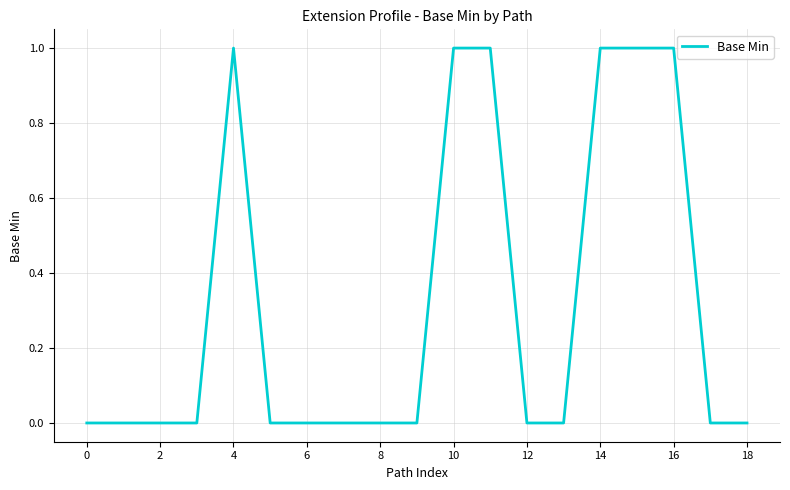

Is this an area chart (filled region under the line)?

No